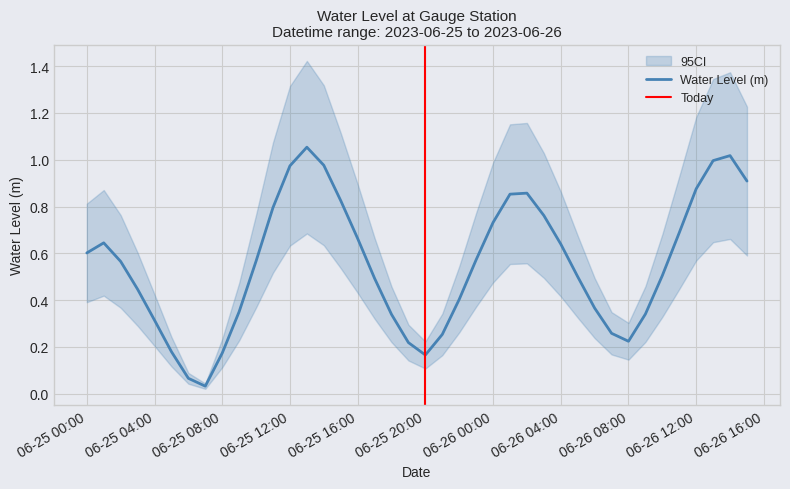

How many points are lower than both their immediate neighbors (excluding endpoints)?

3